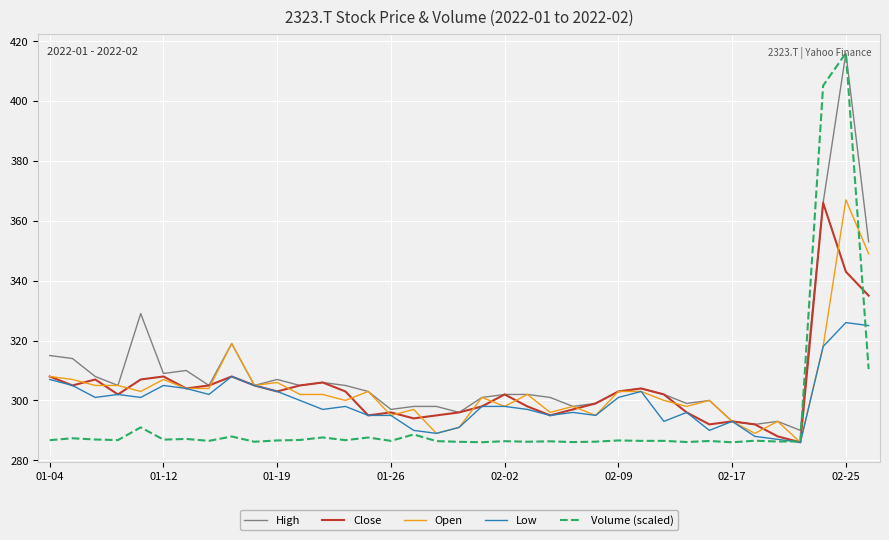

Which series has the largest total across all categories?

High